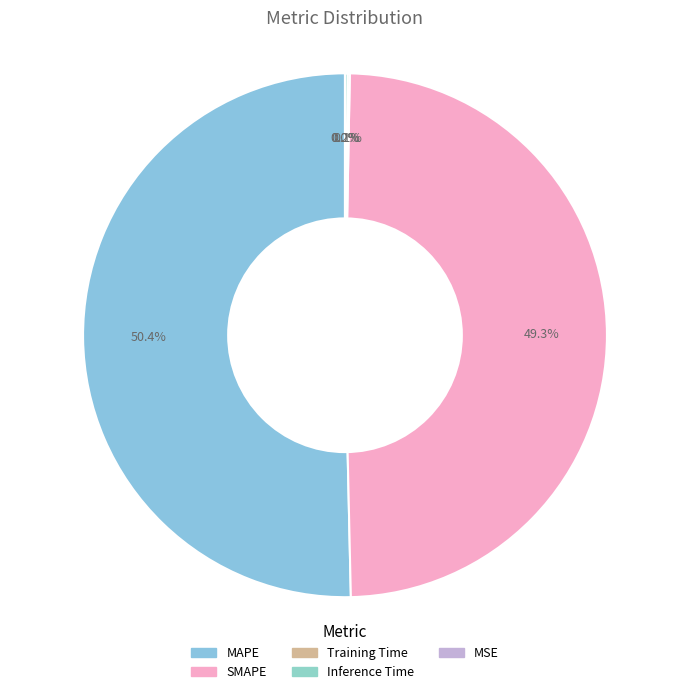

To the nearest percent, what is the difference between the largest and smallest slice percentages?

50%